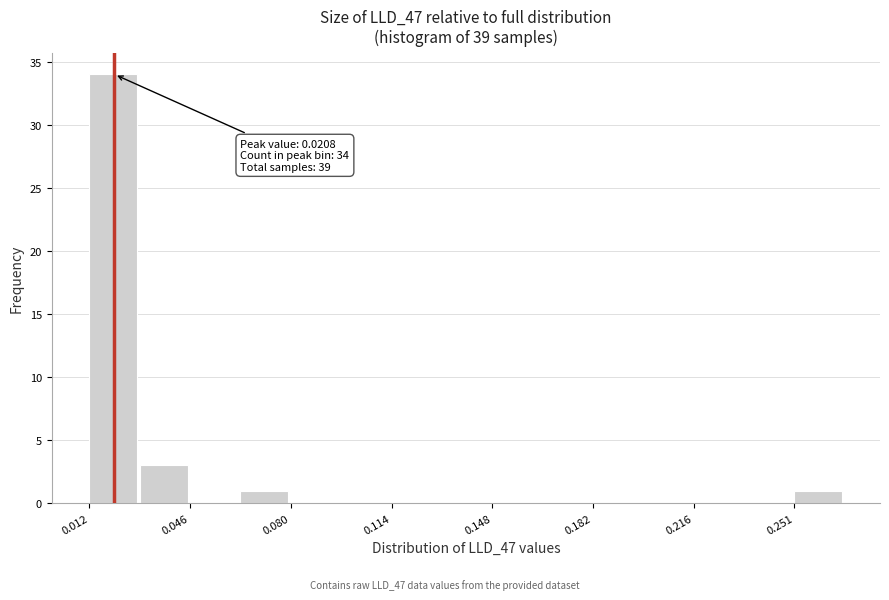

Read against the x-axis, roughly where is the centre of the tallest bar?

0.020